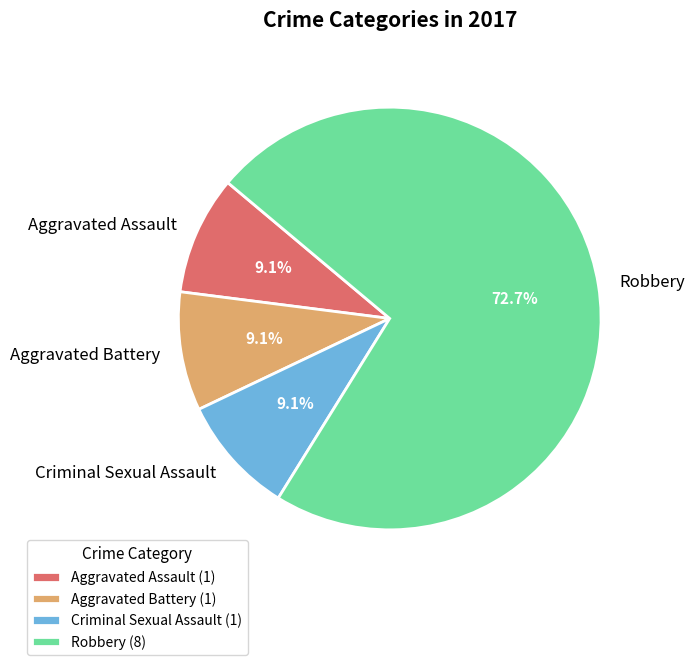

Which category has the biggest portion of the pie?

Robbery